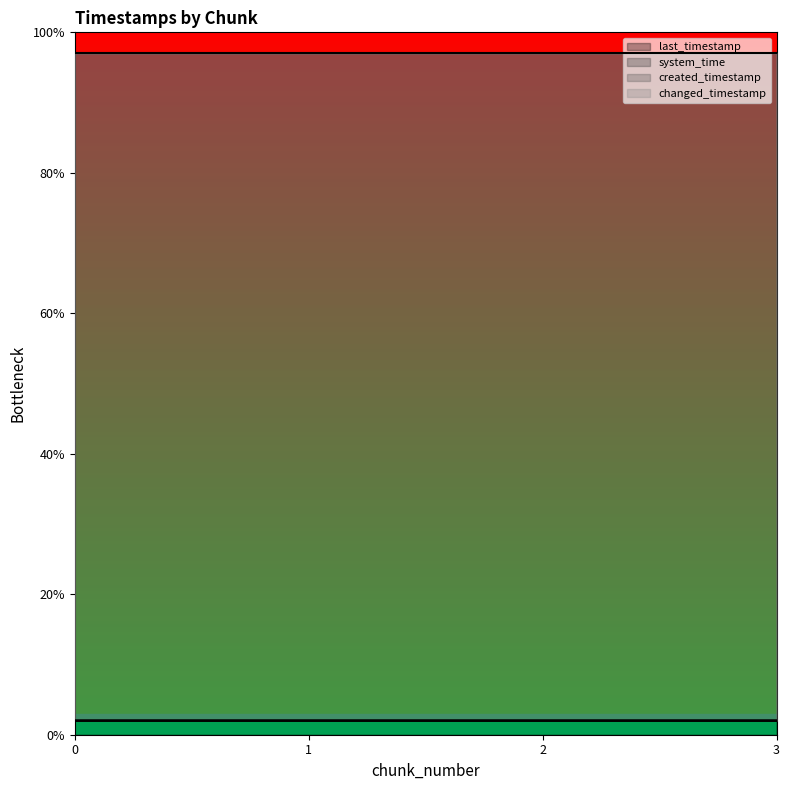

The last_timestamp series shows 1.0 at 0. True or false?

False